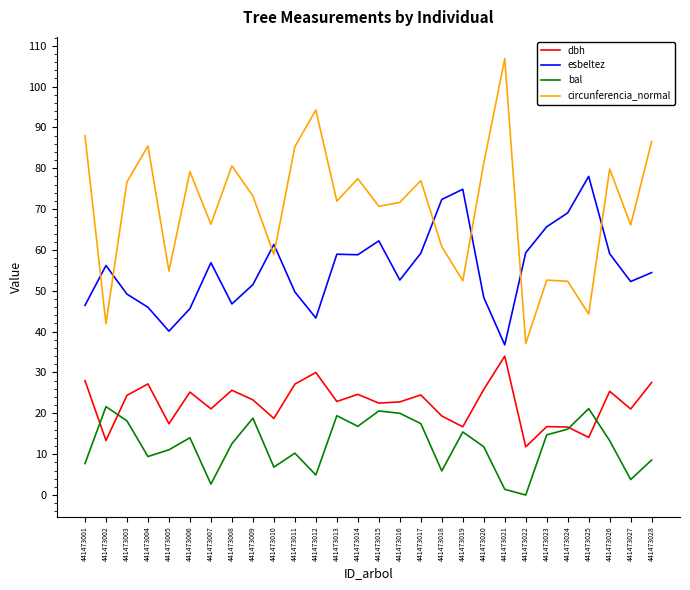

Where is the first local minimum for bal?

441473004